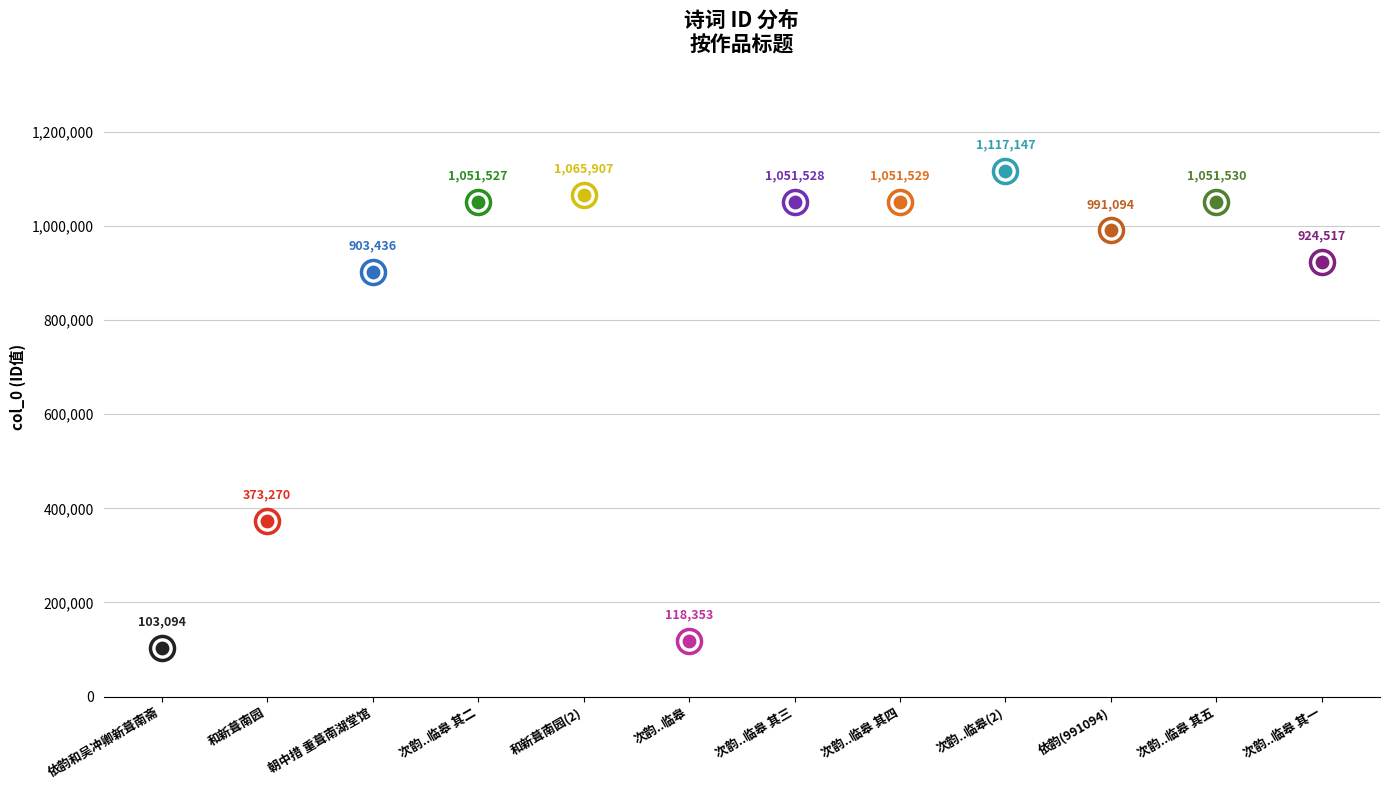

What is the change in value from 次韵子瞻临皋新葺南堂五绝 其三 to 次韵子瞻临皋新葺南堂五绝(118353)?

-933175